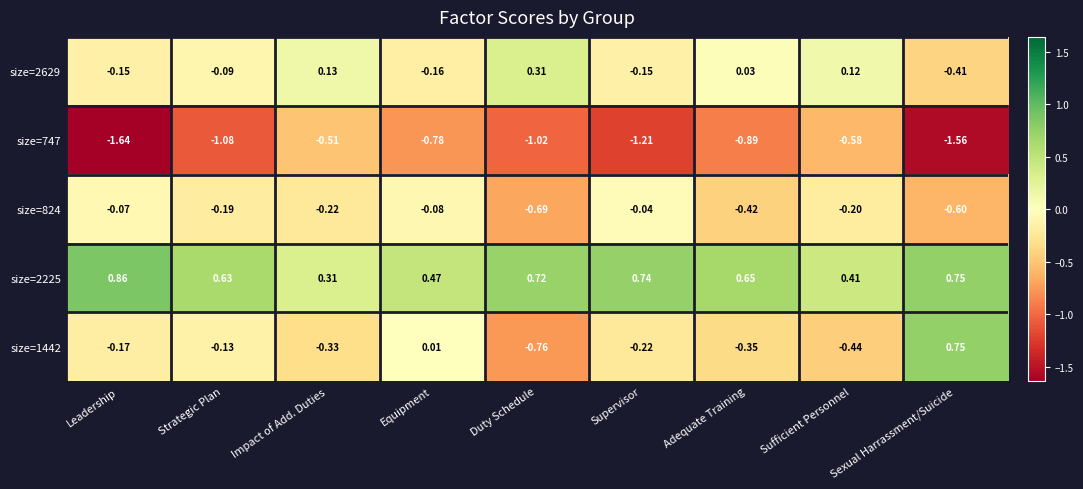

Between Equipment and Adequate Training, which series saw the biggest shift?

size=1442